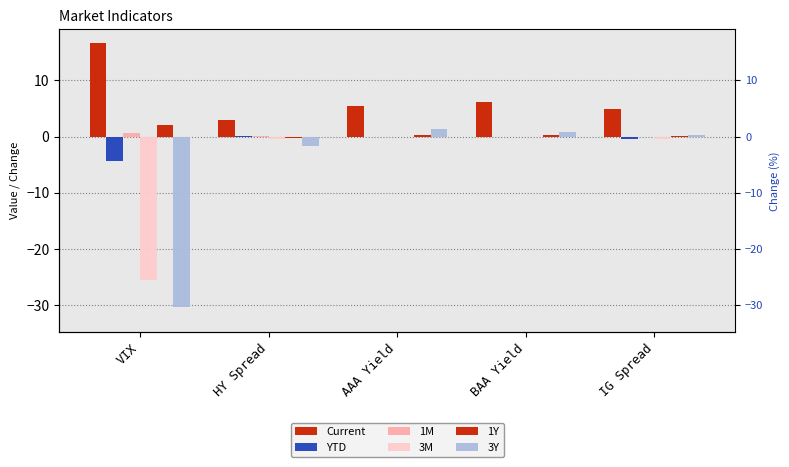

What is the total value across all series at IG Spread?

4.6